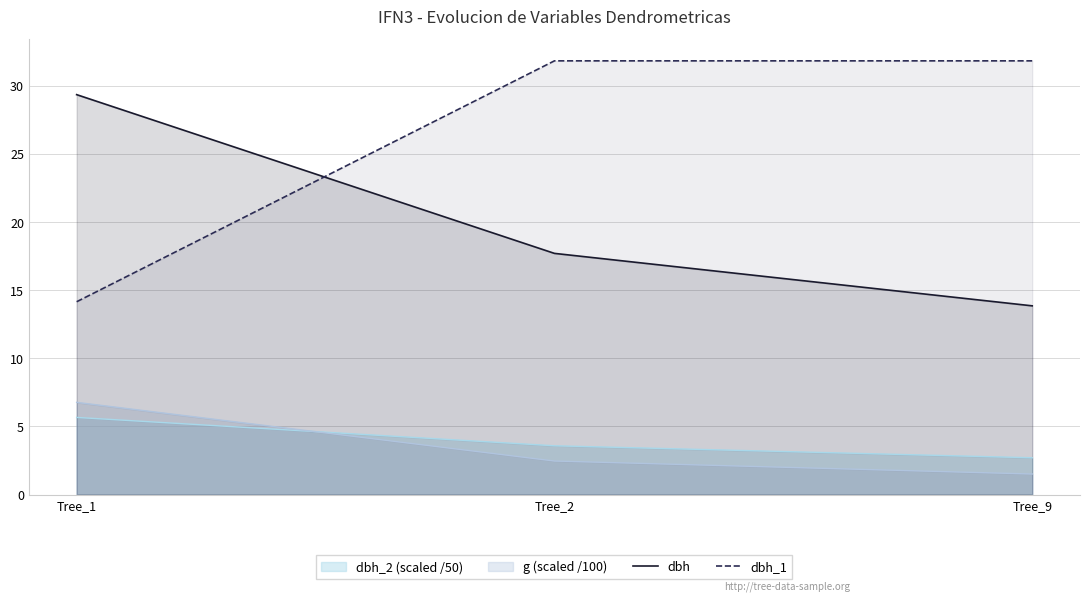

How many categories are shown in the chart?

3